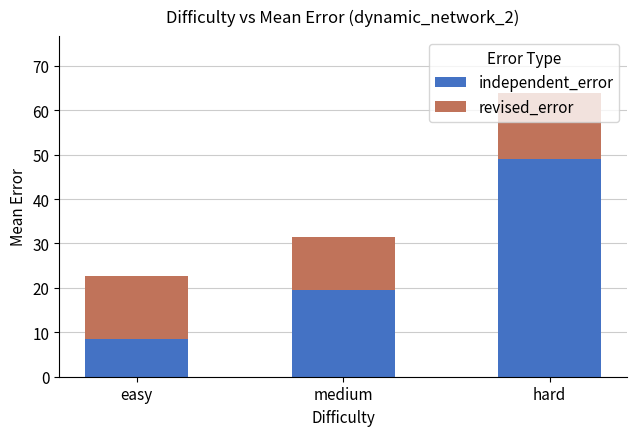

True or false: independent_error has a value of 22.3 at hard.

False